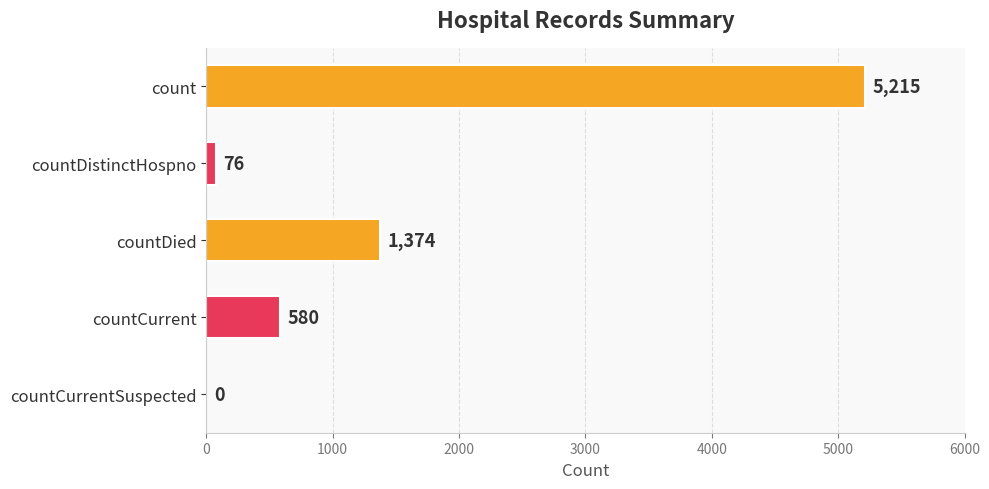

Reading bottom to top, list all the values displayed in this chart.

countCurrentSuspected=0	countCurrent=580	countDied=1374	countDistinctHospno=76	count=5215